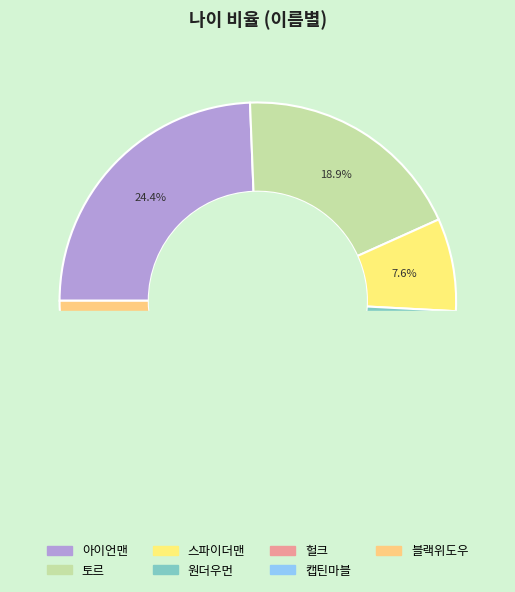

Is it true that 블랙위도우 is 26% of the pie?

False